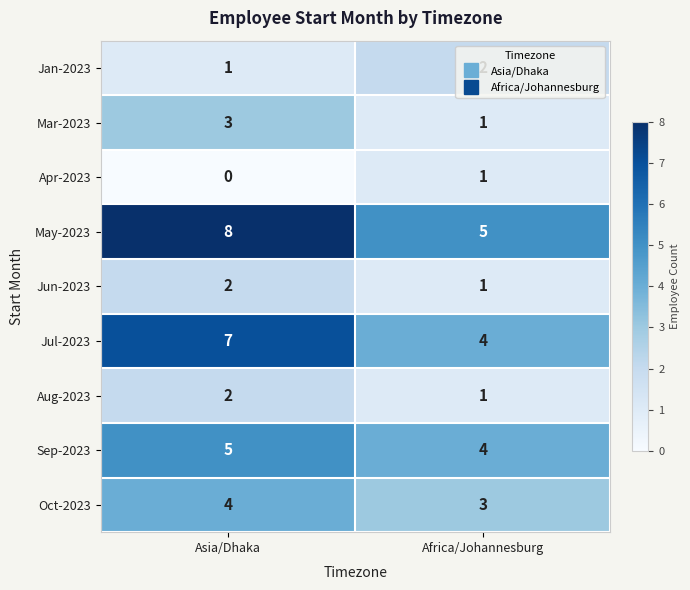

What is the spread (max minus min) of values at Asia/Dhaka?

8